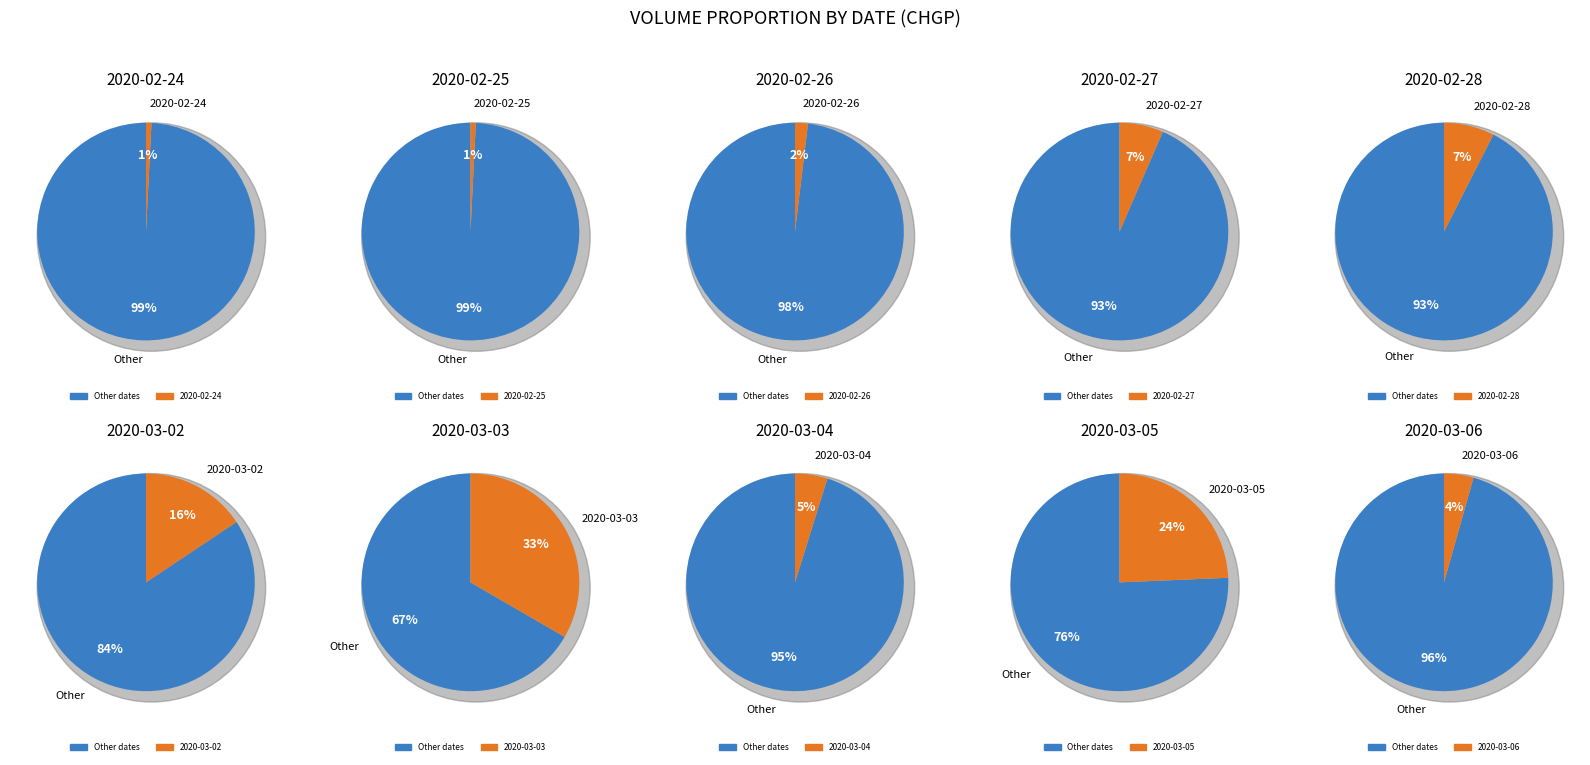

To the nearest percent, what percentage of the pie is 2020-02-25?

1%